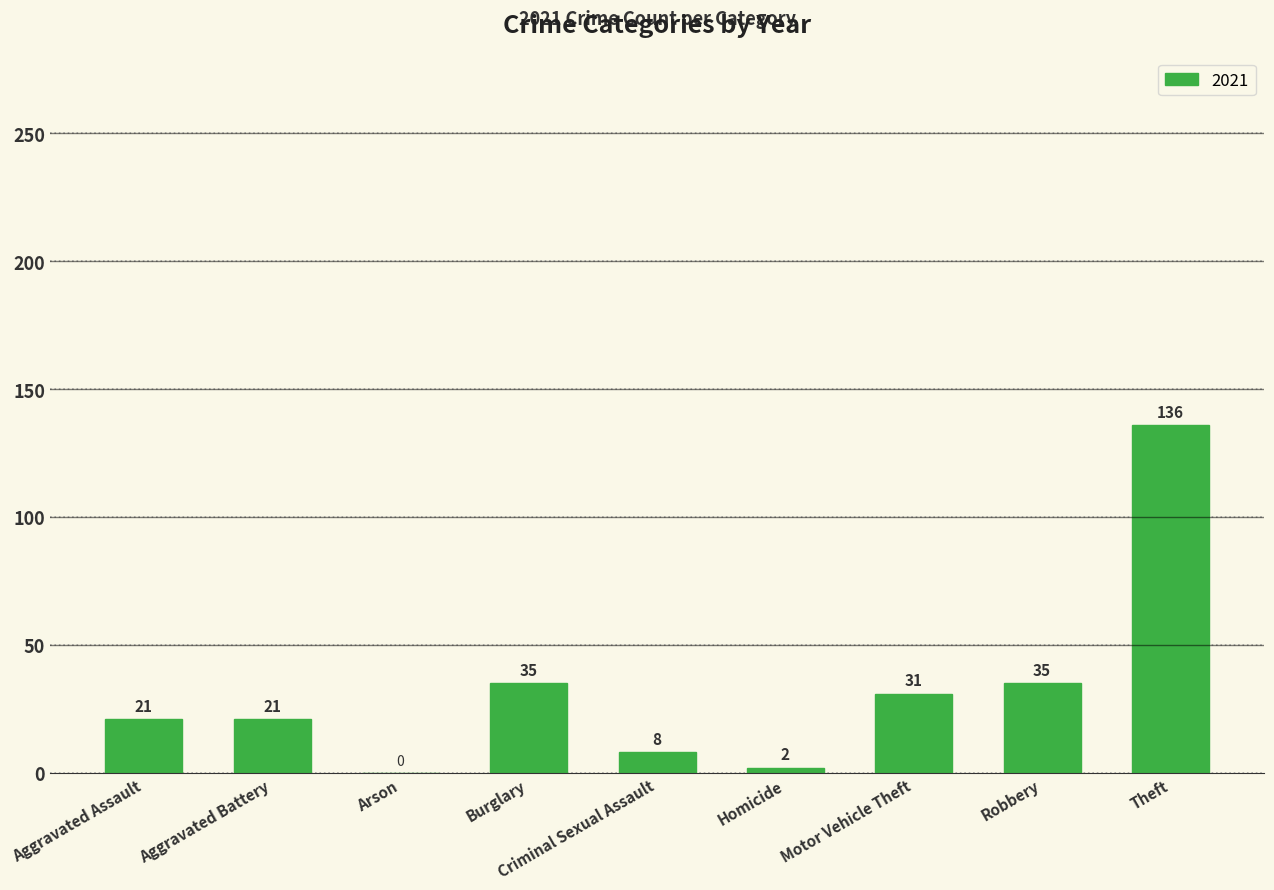

What is the maximum value shown in the chart?

136